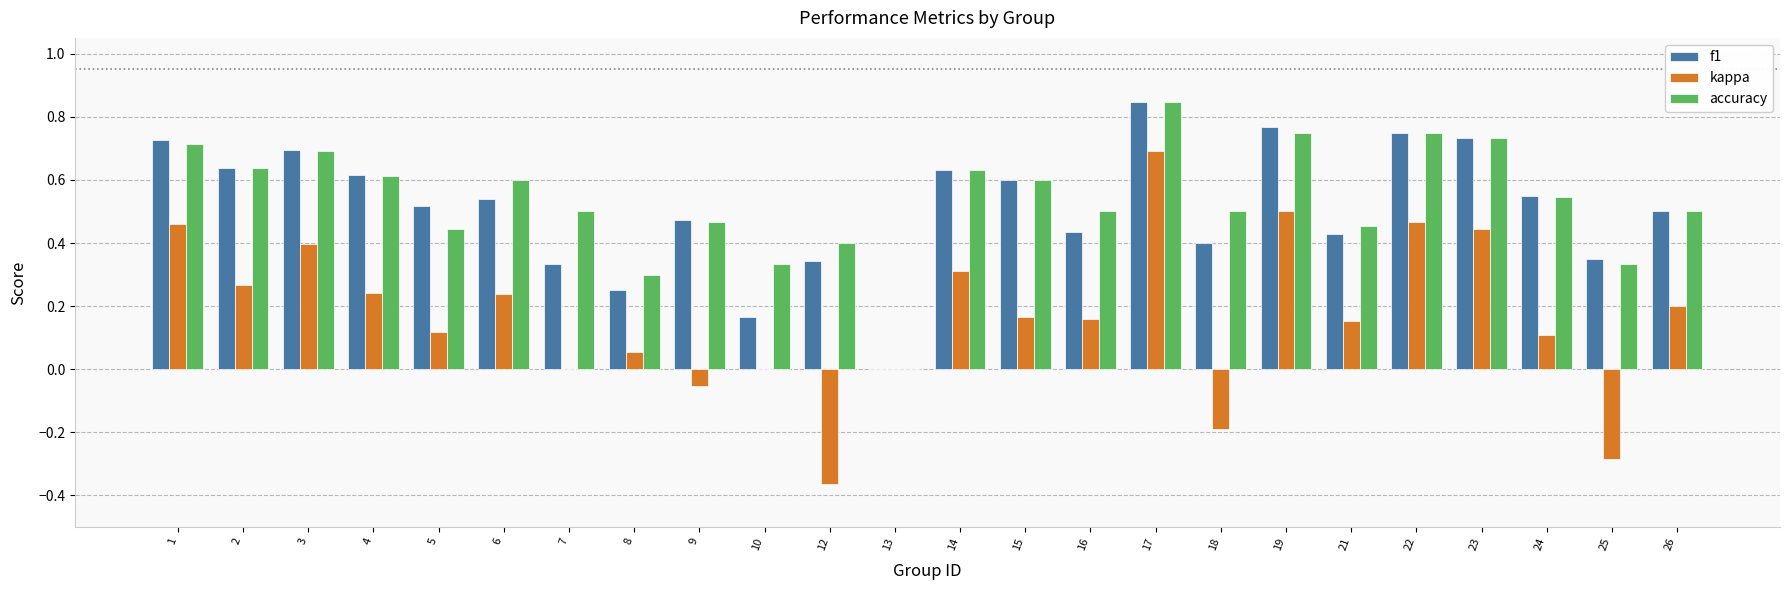

How many positive values does the f1 series have?

23